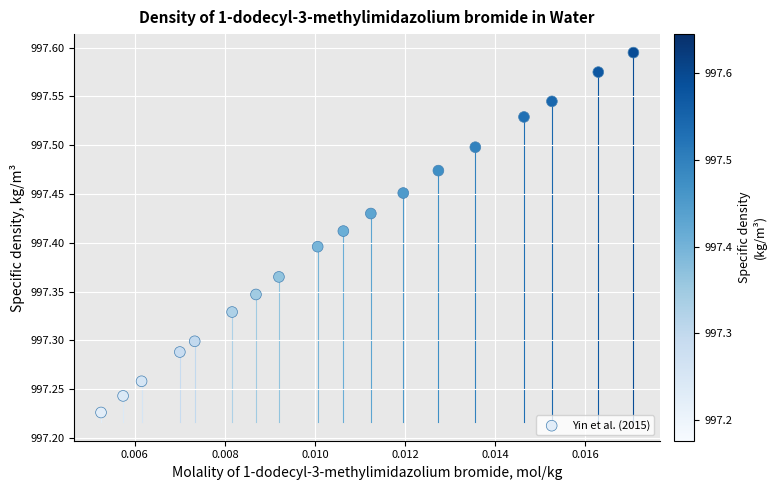

What is the range of Y values (max minus min)?

0.4